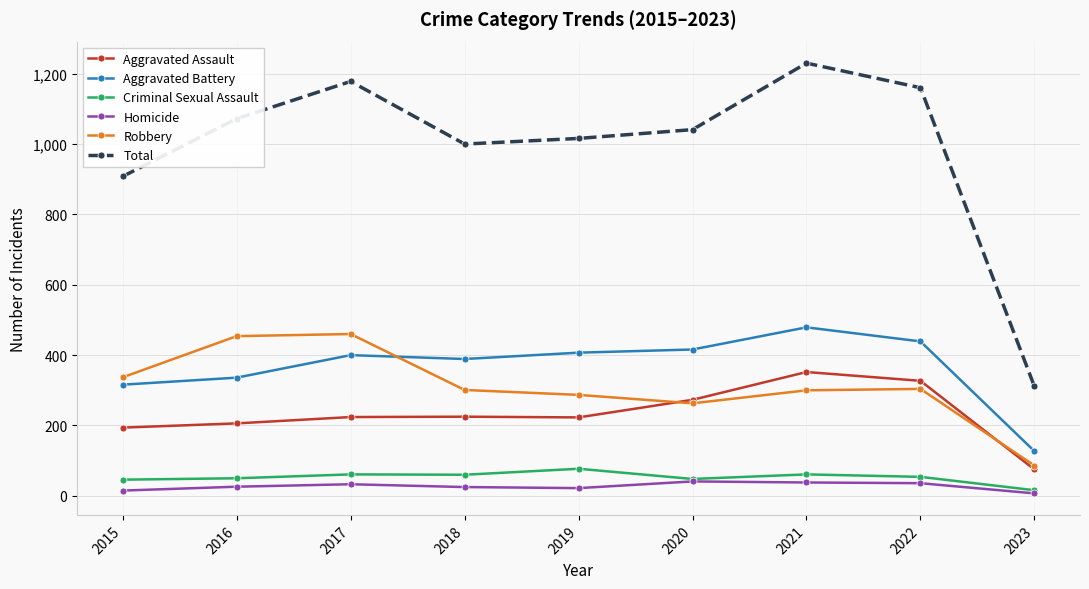

List the series in order of their peak value, highest first.

Total, Aggravated Battery, Robbery, Aggravated Assault, Criminal Sexual Assault, Homicide